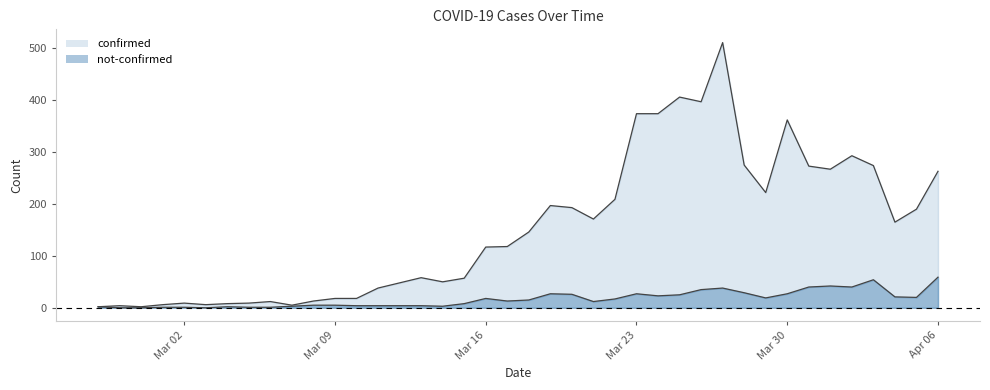

Rank the series by their maximum value, from lowest to highest.

not-confirmed, confirmed